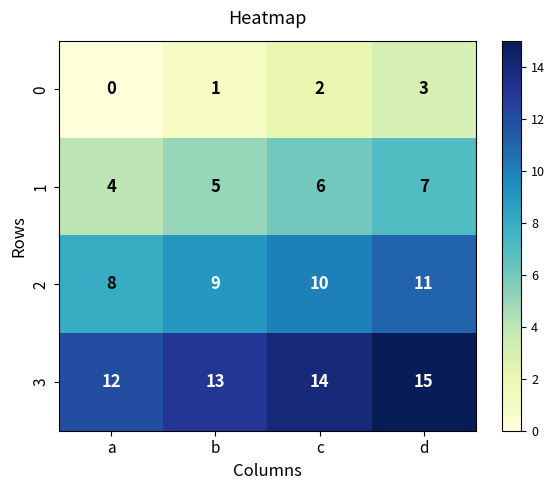

The value of 0 at a is 1. True or false?

False